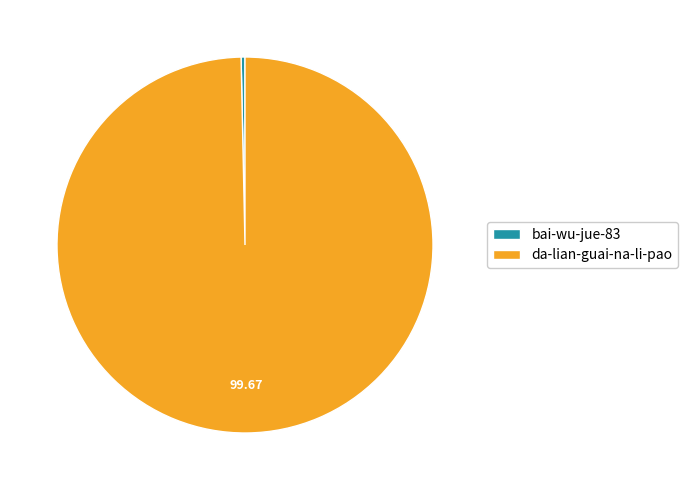

How many slices are in this pie chart?

2